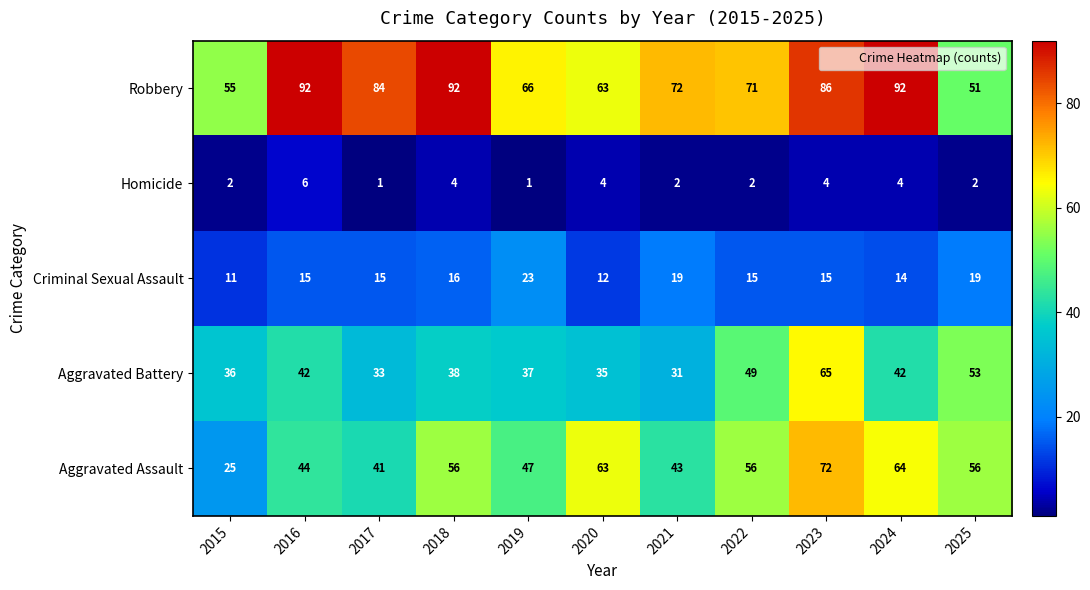

True or false: Robbery has a value of 89 at 2020.

False